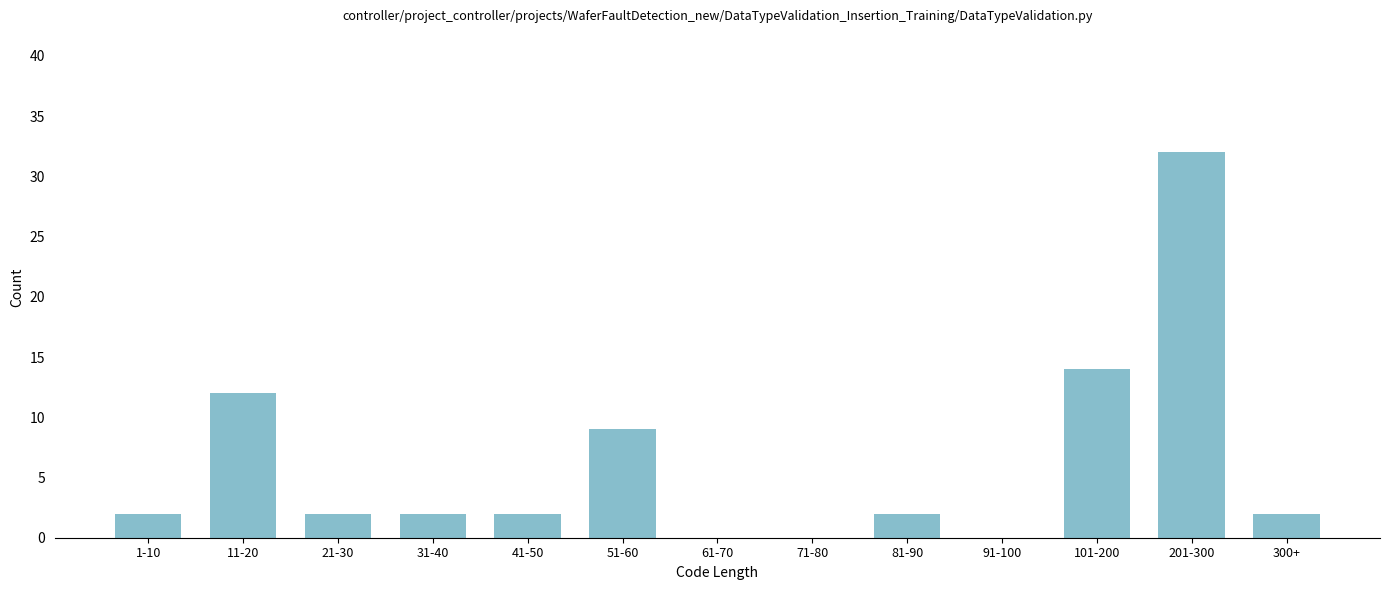

Reading left to right, what are all the values shown in this chart?

1-10=2	11-20=12	21-30=2	31-40=2	41-50=2	51-60=9	61-70=0	71-80=0	81-90=2	91-100=0	101-200=14	201-300=32	300+=2